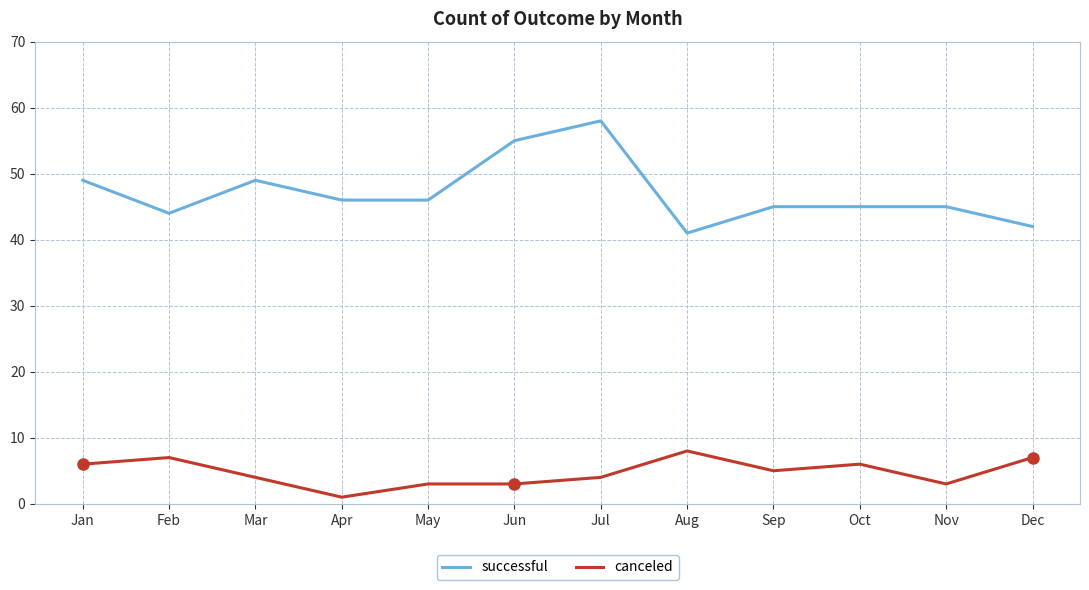

Which series has the largest total across all categories?

successful